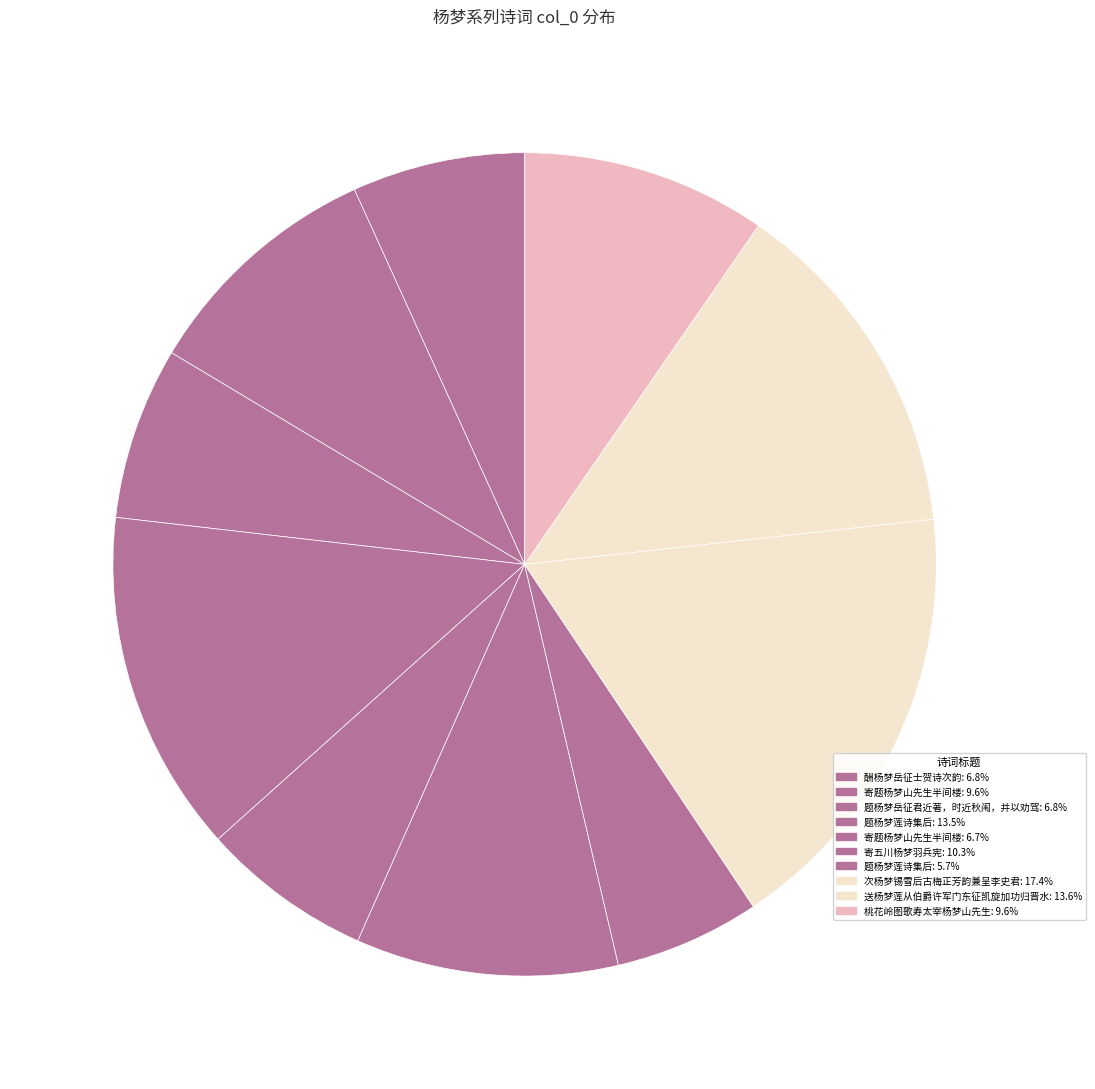

How many segments does this pie chart have?

10